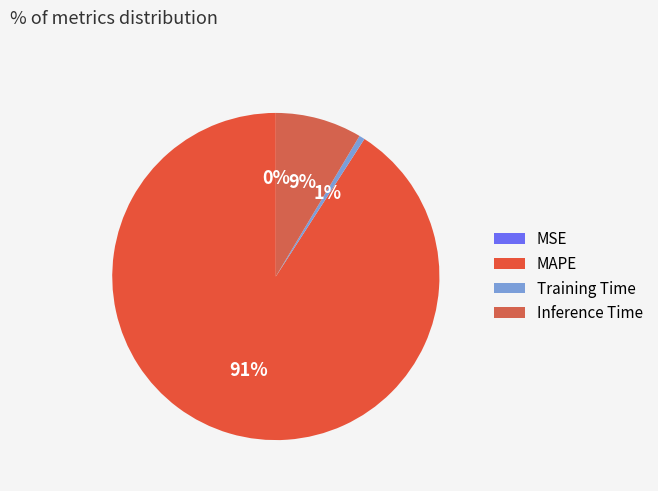

Rank the categories by value from lowest to highest.

MSE, Training Time, Inference Time, MAPE